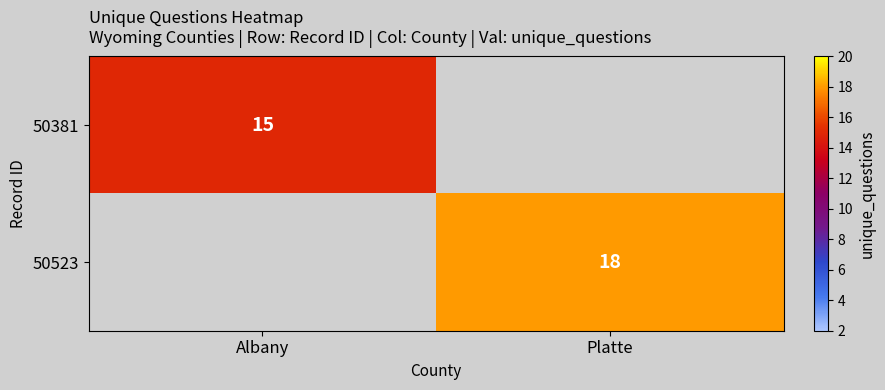

The 50381 series shows 15 at Albany. True or false?

True